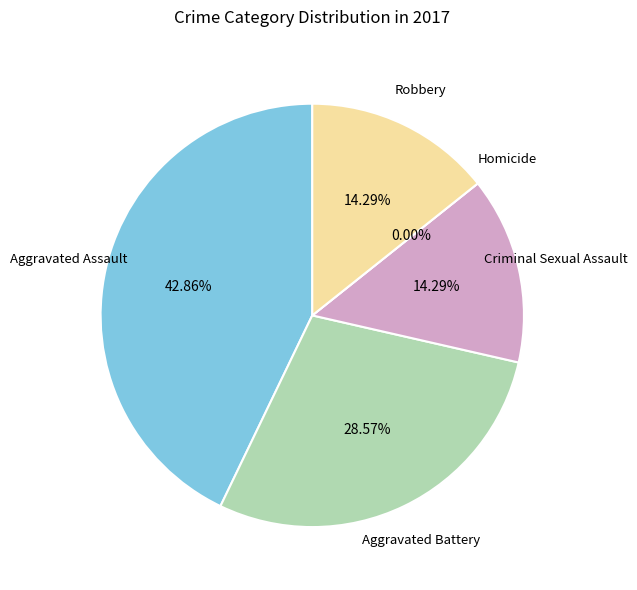

Is there a majority slice in this chart?

No